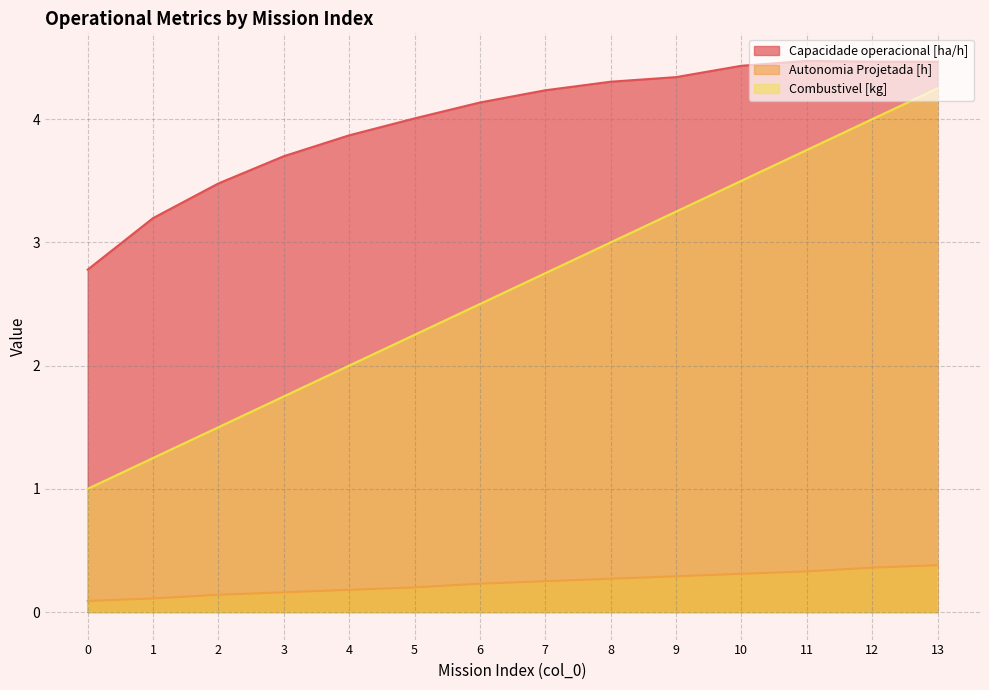

Is it true that Capacidade operacional [ha/h] equals 1.2 at 9?

False